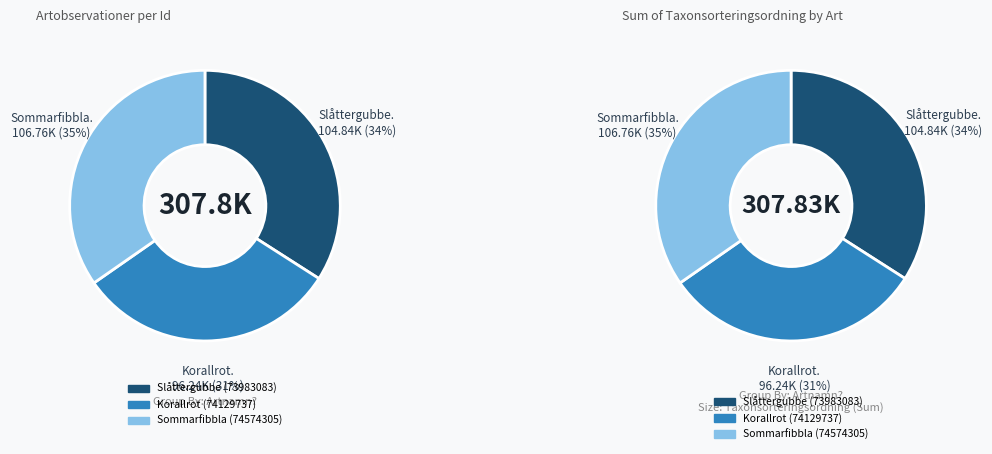

To the nearest percent, what is the difference between the Korallrot (74129737) and Sommarfibbla (74574305) slice percentages?

3%